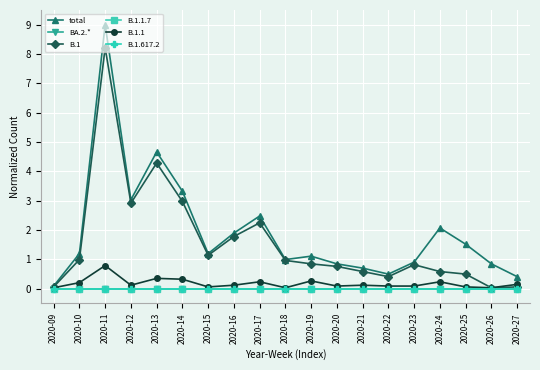

True or false: B.1.617.2 and B.1.1 cross at least once.

False